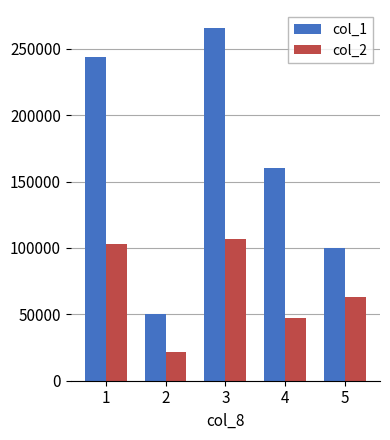

What is the total value across all series at 1?

346800